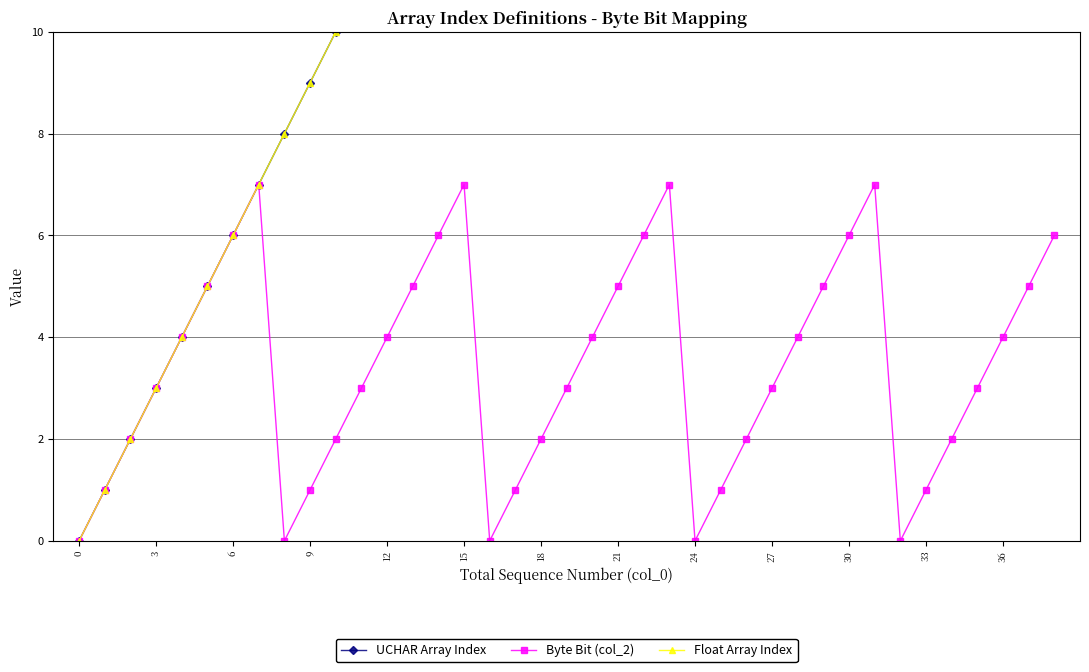

Between 33 and 17, which series saw the biggest shift?

UCHAR Array Index